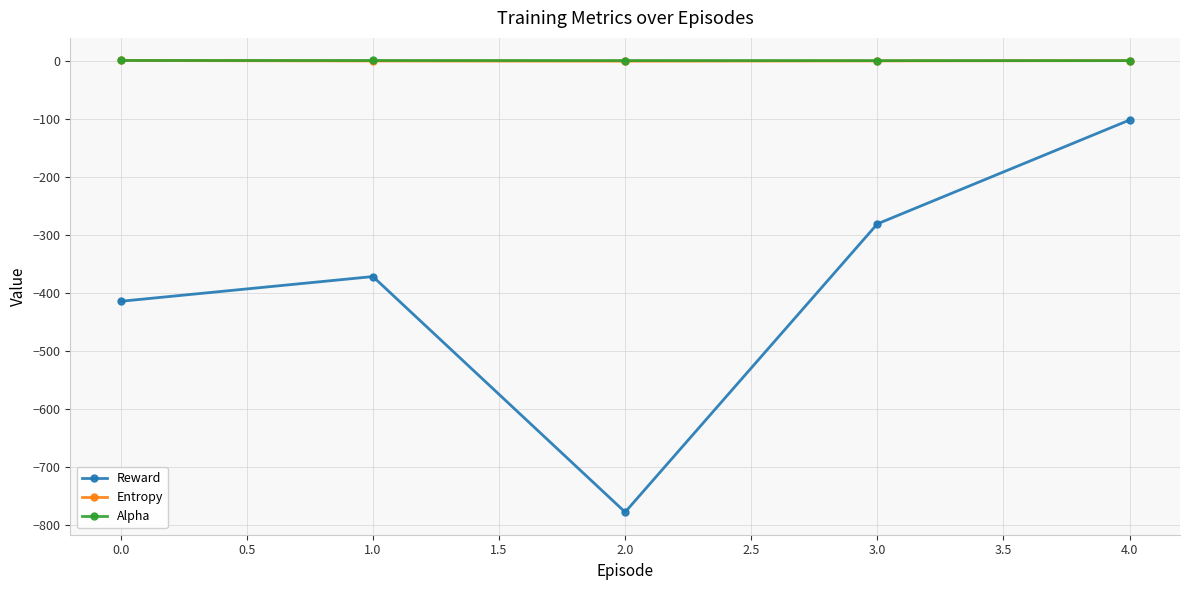

True or false: Alpha and Reward cross at least once.

False